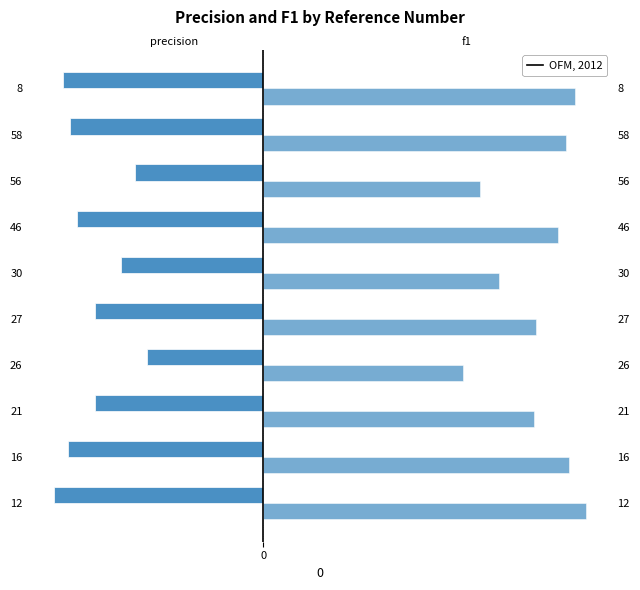

Are the bars horizontal?

Yes